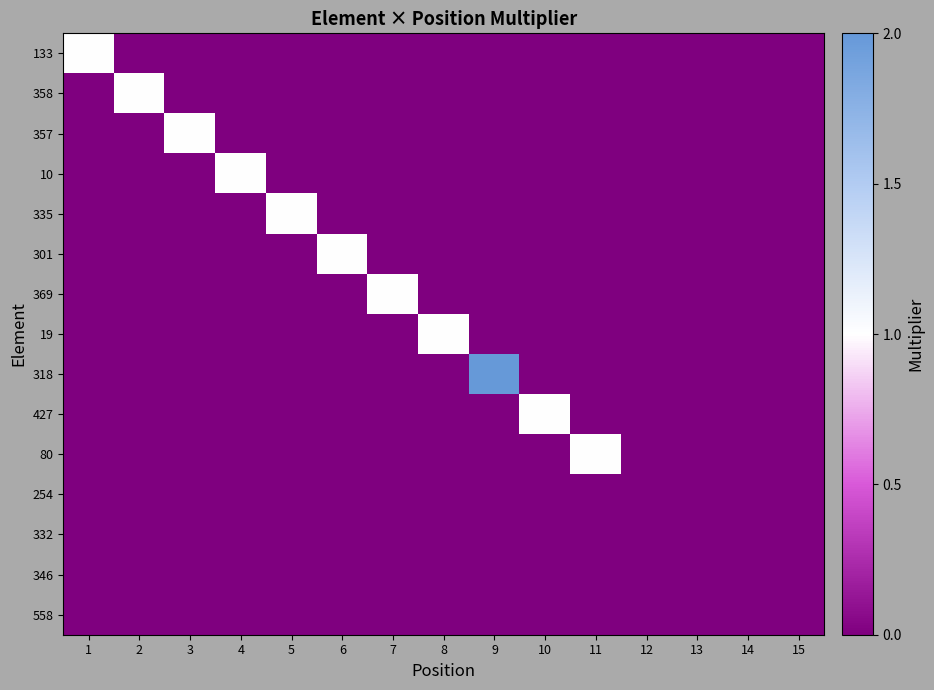

Between 9 and 7, which is larger?

9